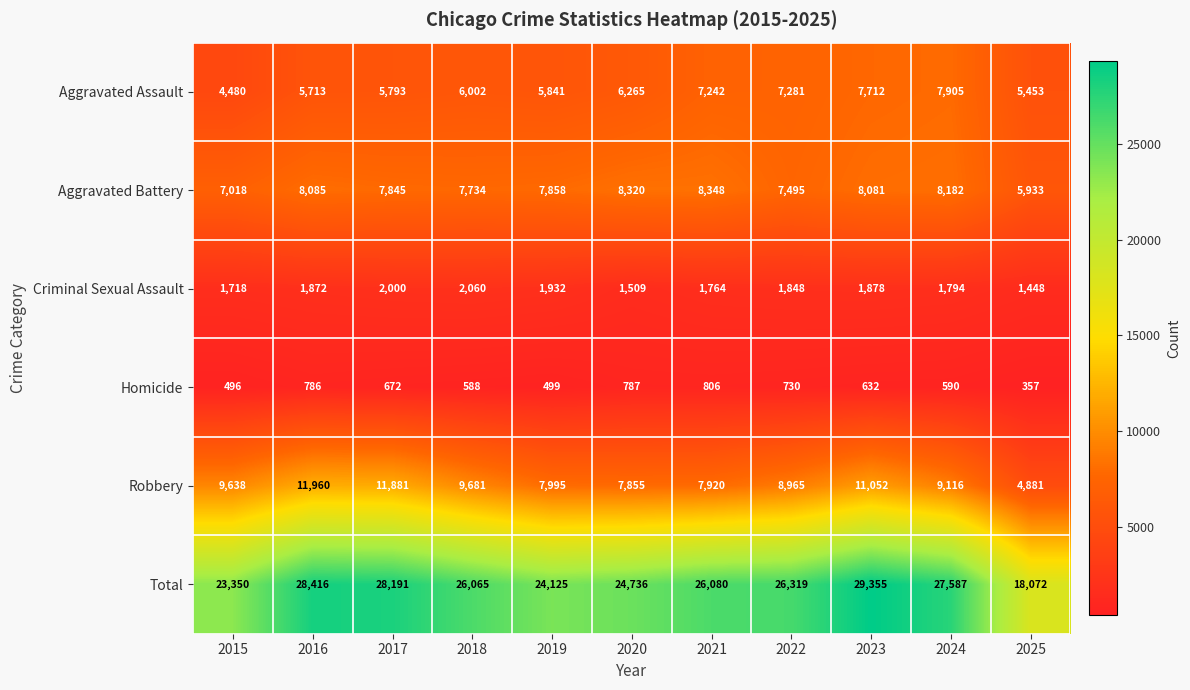

Where is Total nearest to the value 23713?

2015